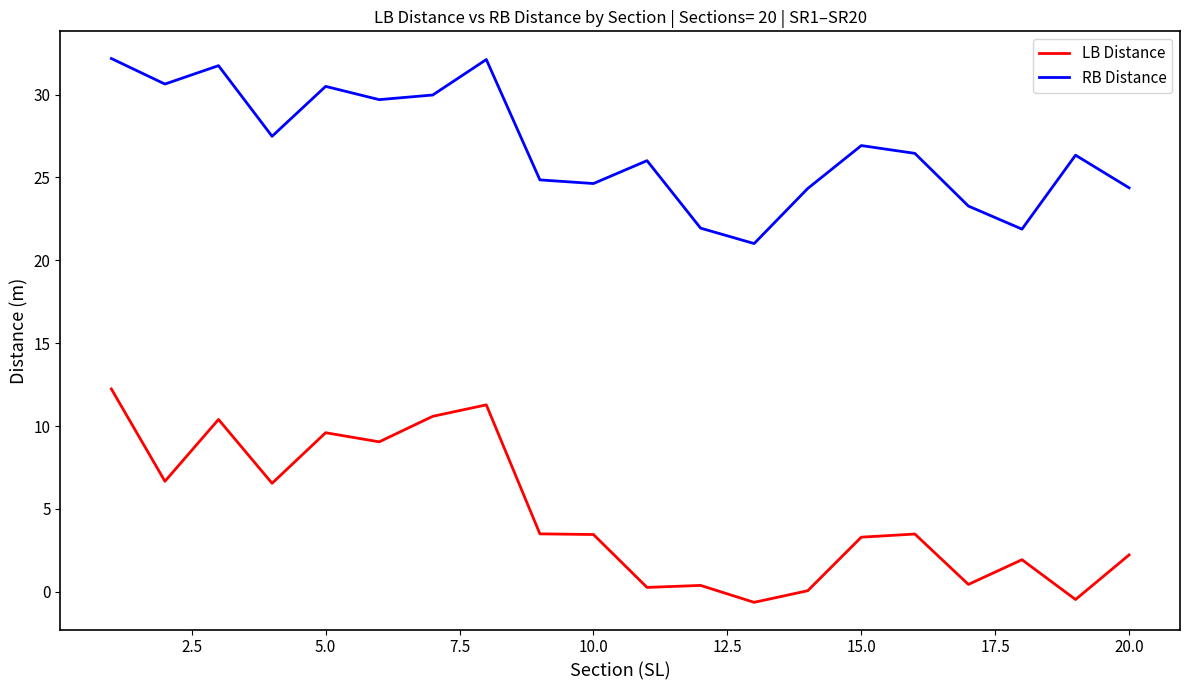

What is the difference between the maximum and minimum values in the LB Distance series?

12.9